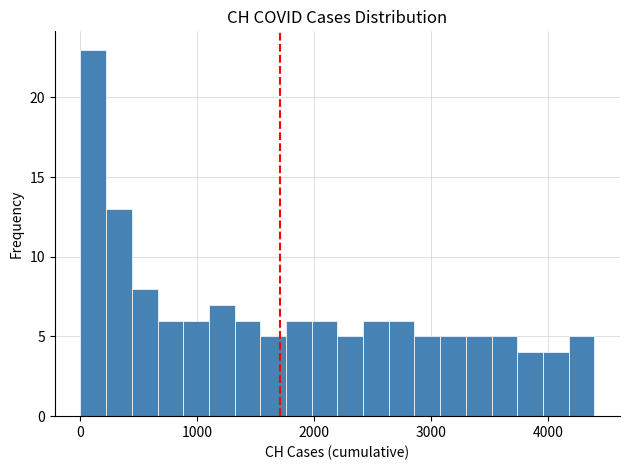

Around what value on the x-axis is the tallest bar? Give the approximate position of its centre, as read against the axis.

100